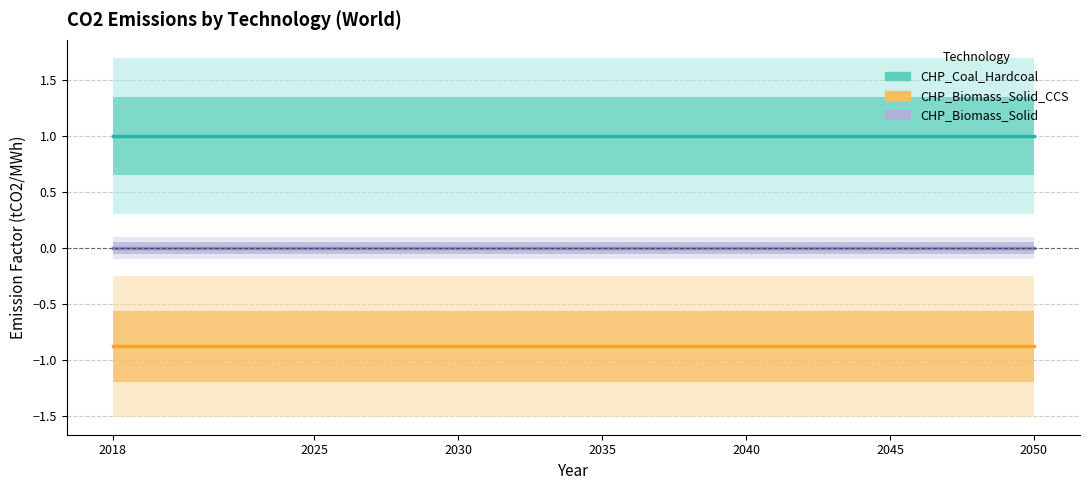

At which label is CHP_Biomass_Solid closest to 0?

2018